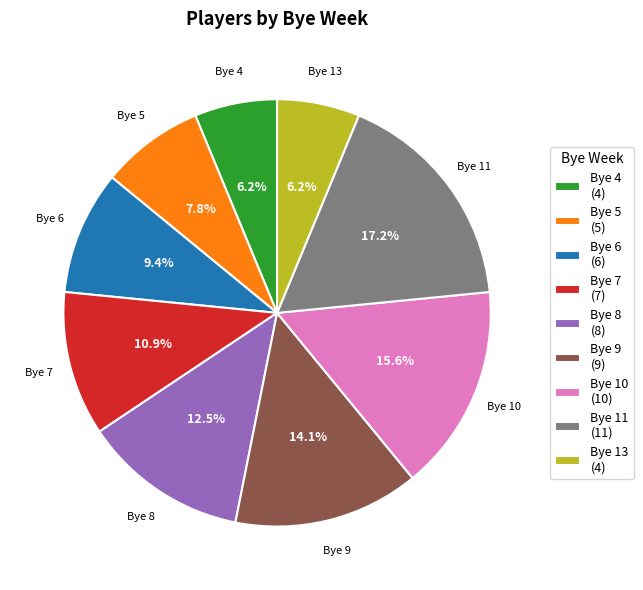

Which slice is the largest?

Bye 11 (11)